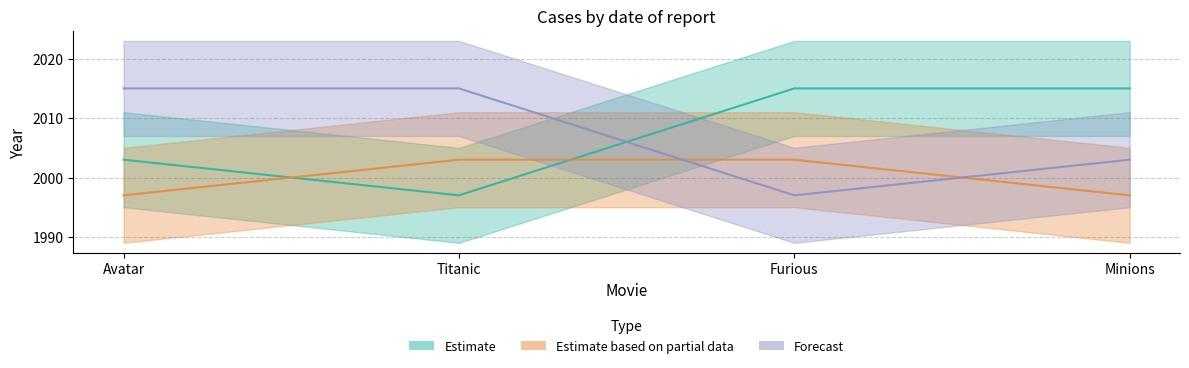

True or false: Forecast has more than 1 interior local peaks.

False